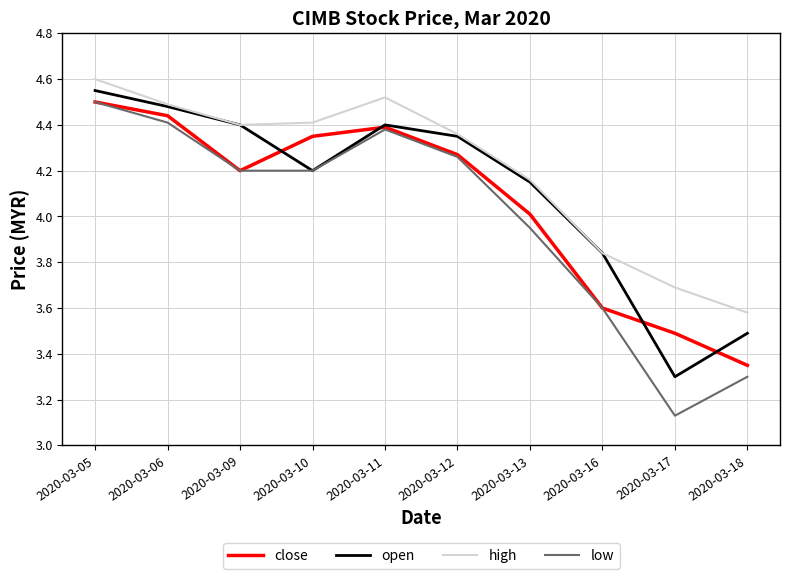

At which category does close reach its first local valley?

2020-03-09